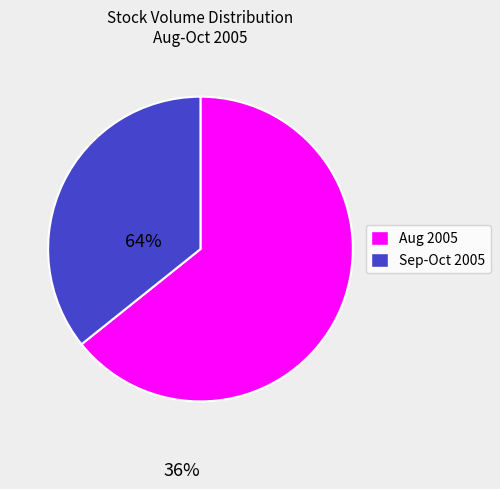

Is there a majority slice in this chart?

Yes